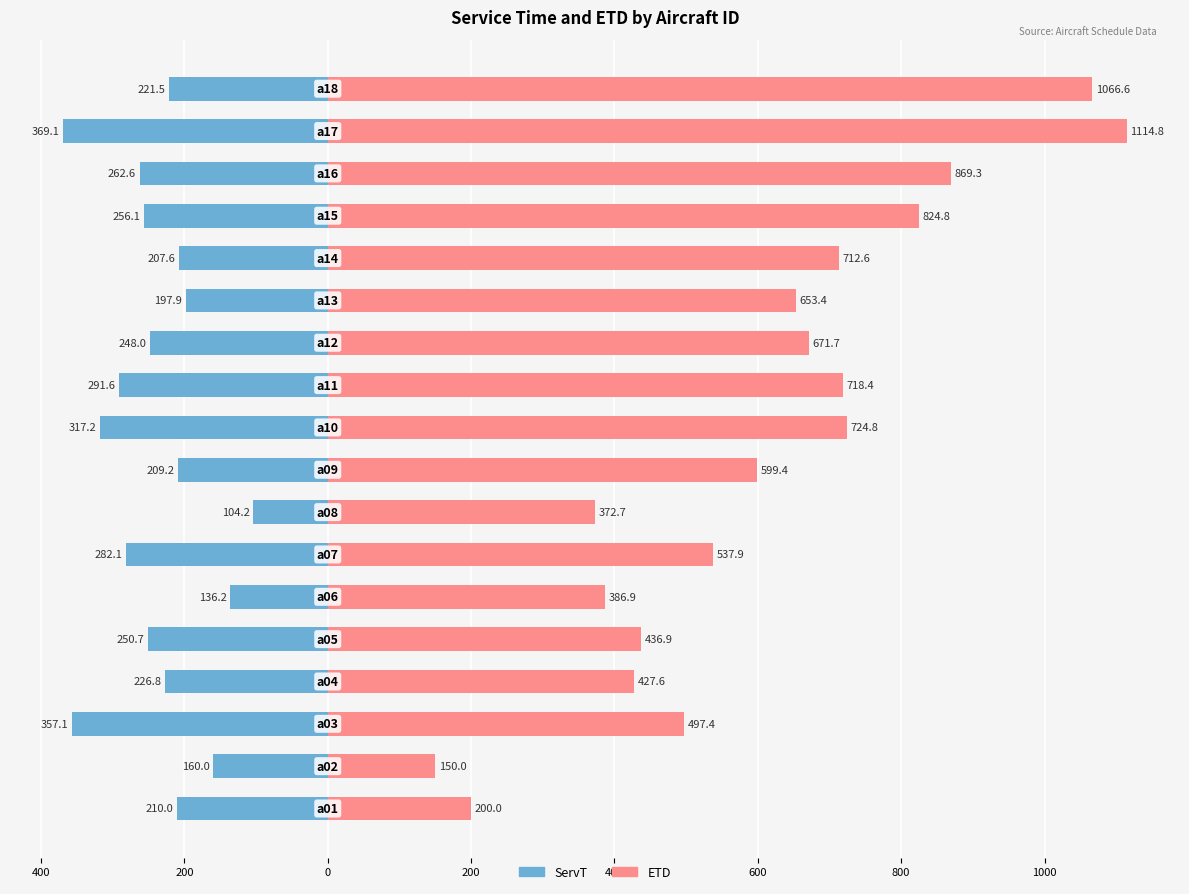

What is the approximate value of ServT at 10?

-291.6